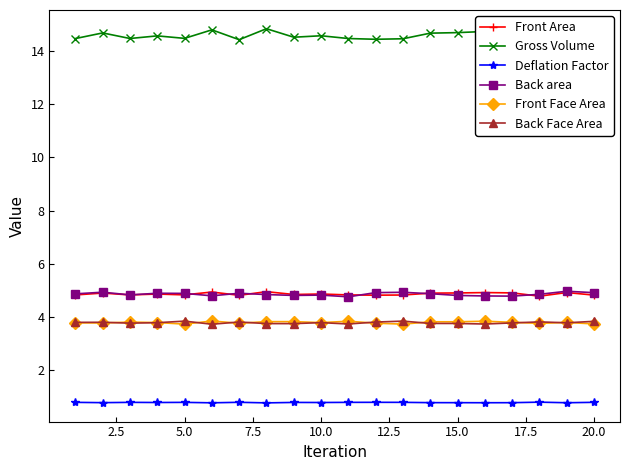

What is the maximum value for Front Face Area?

3.8